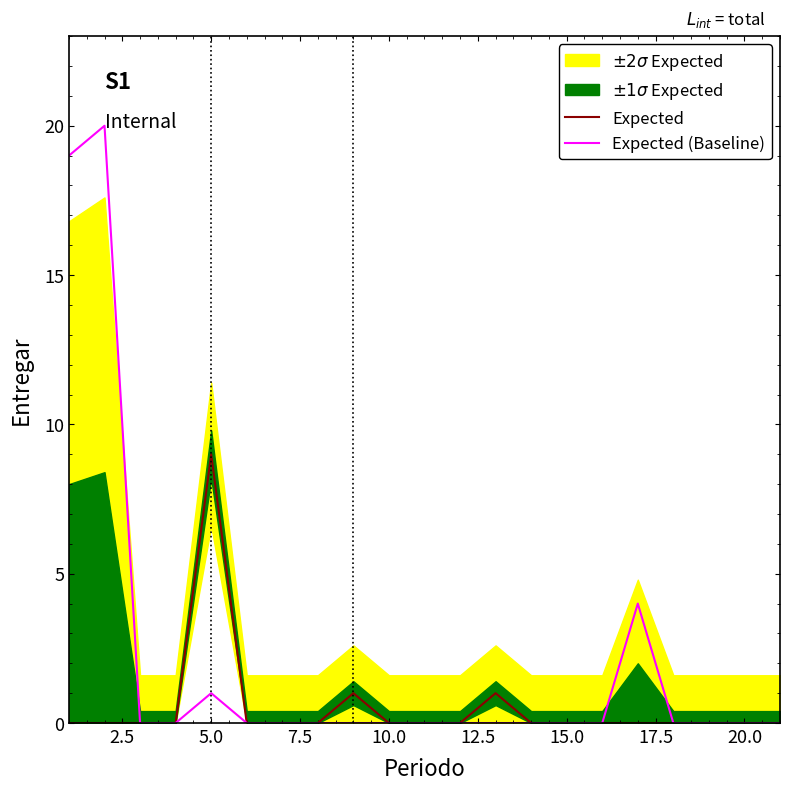

True or false: Expected (Baseline) and Expected cross at least once.

False